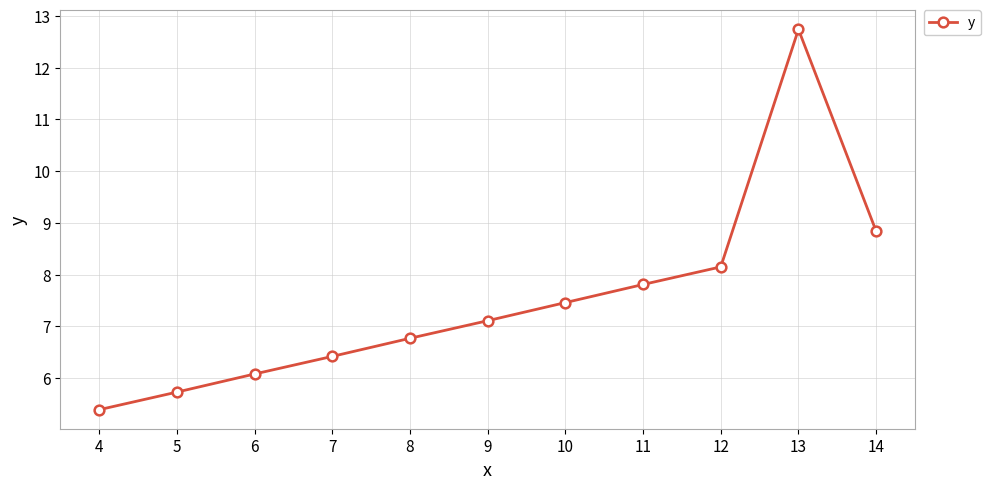

What is the ratio of the value at 12 to the value at 7?

1.3